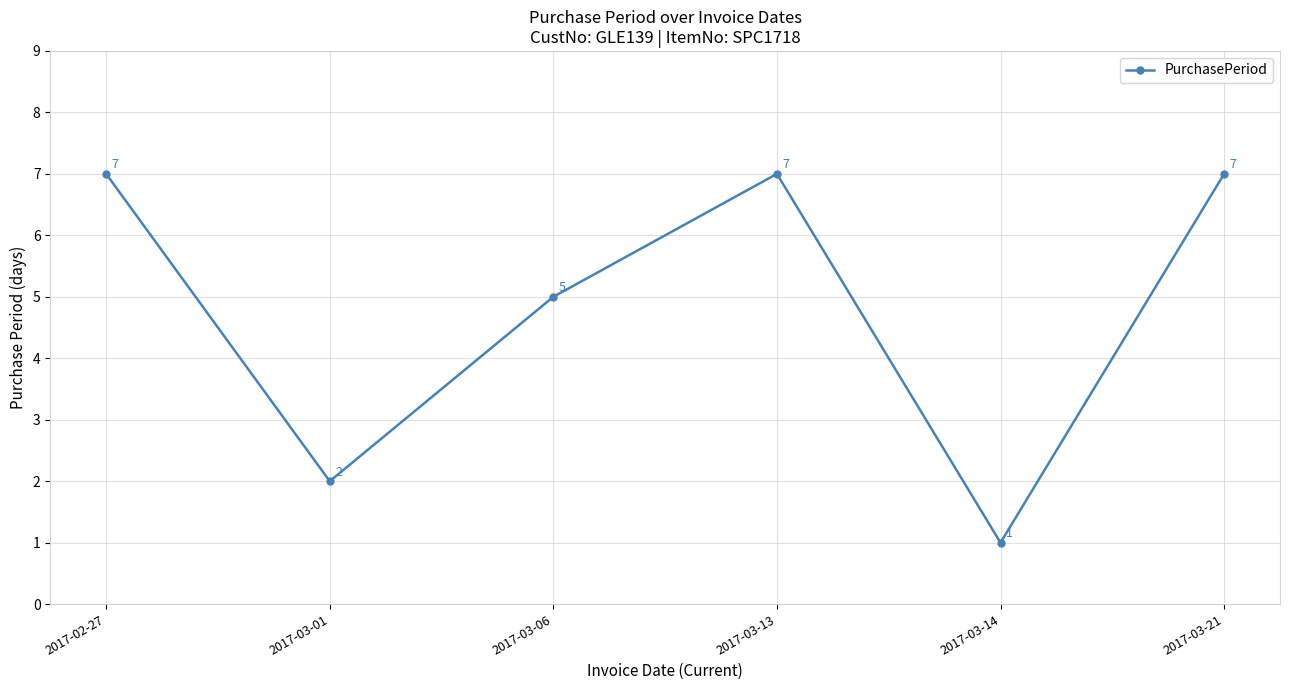

Approximately how many times larger is the value at 2017-02-27 compared to 2017-03-01?

3.5